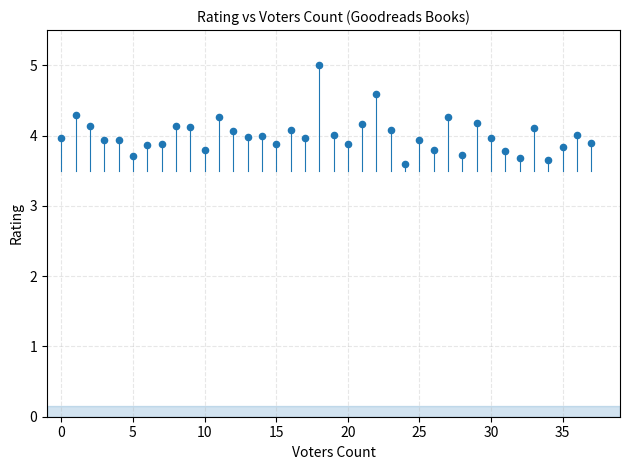

How many points are shown in the scatter plot?

38